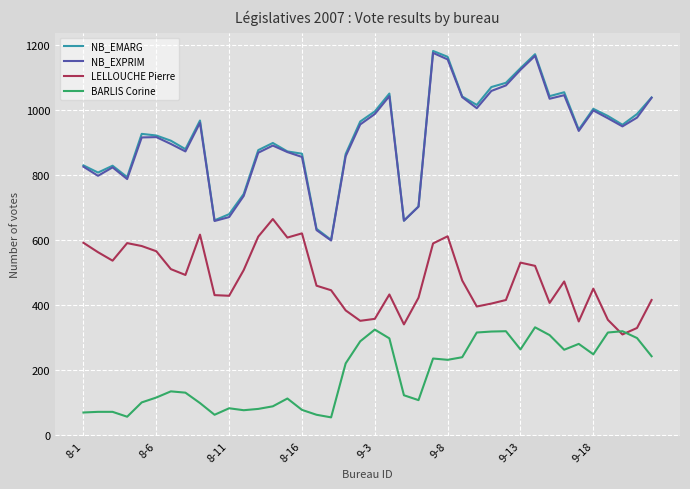

True or false: BARLIS Corine and NB_EXPRIM intersect in this chart.

False